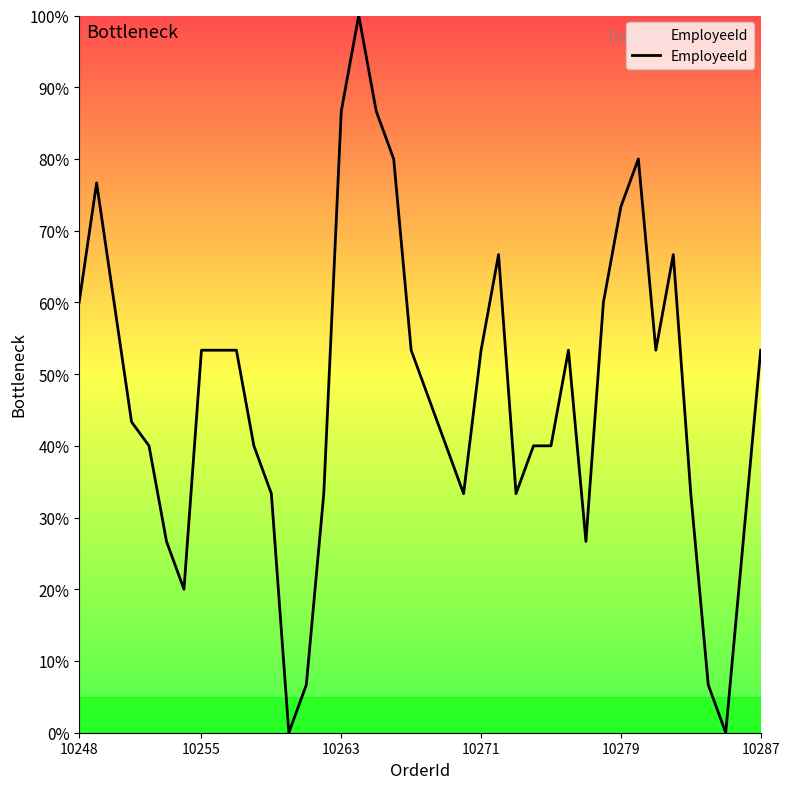

What is the difference between the maximum and minimum values?

100.0